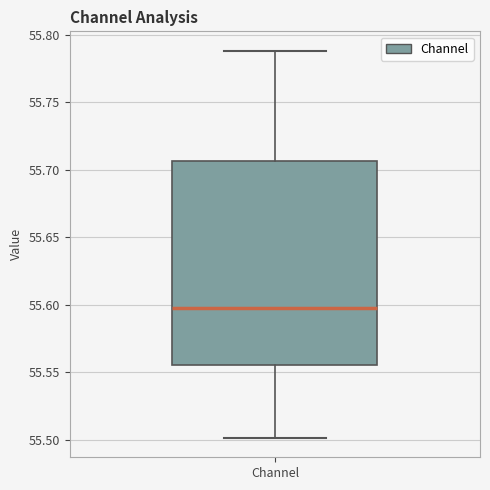

Read this box plot against the y-axis: the position of the median line, the range covered by the box, and the ends of both whiskers. The values are not printed on the chart, so give them approximately, as read against the axis.

median 55.600, box 55.555 to 55.705, whiskers 55.500 to 55.790